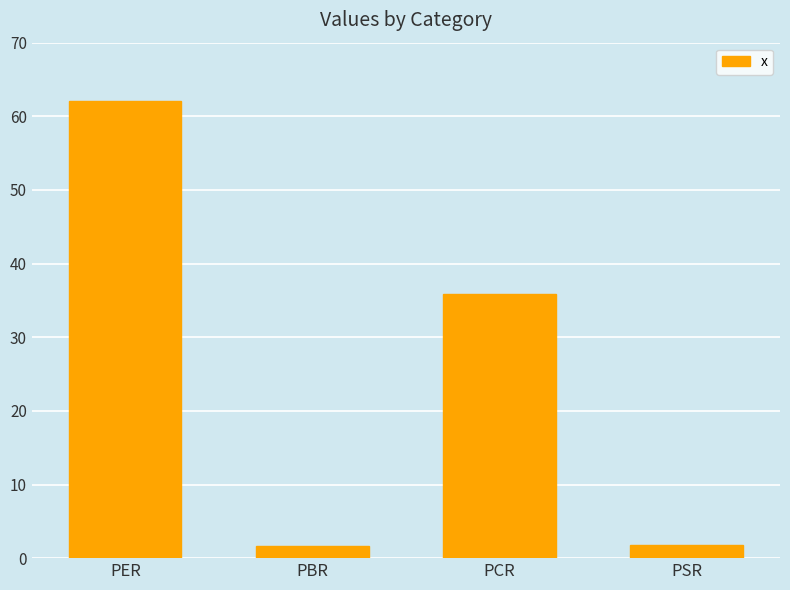

What is the change in value from PER to PBR?

-60.4